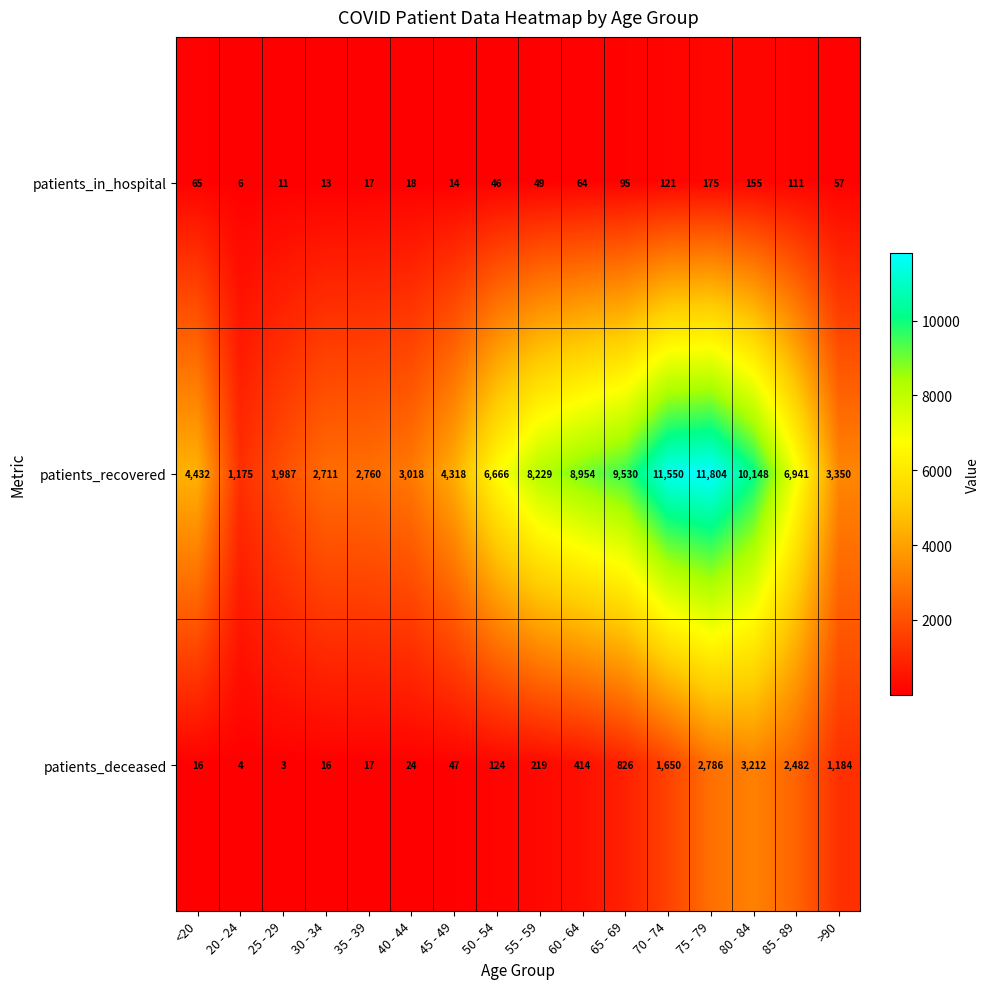

What is the difference between the patients_deceased values at 75 - 79 and 35 - 39?

2769